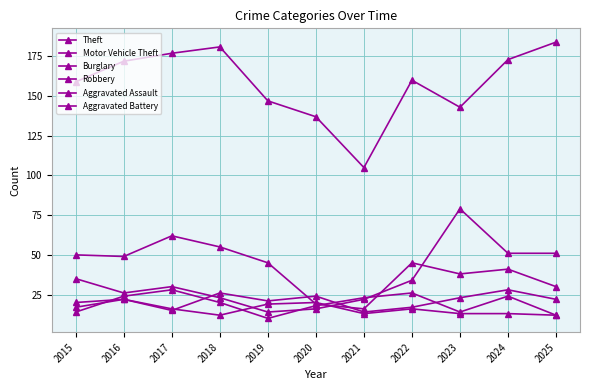

How many values in the Burglary series are below 45?

5